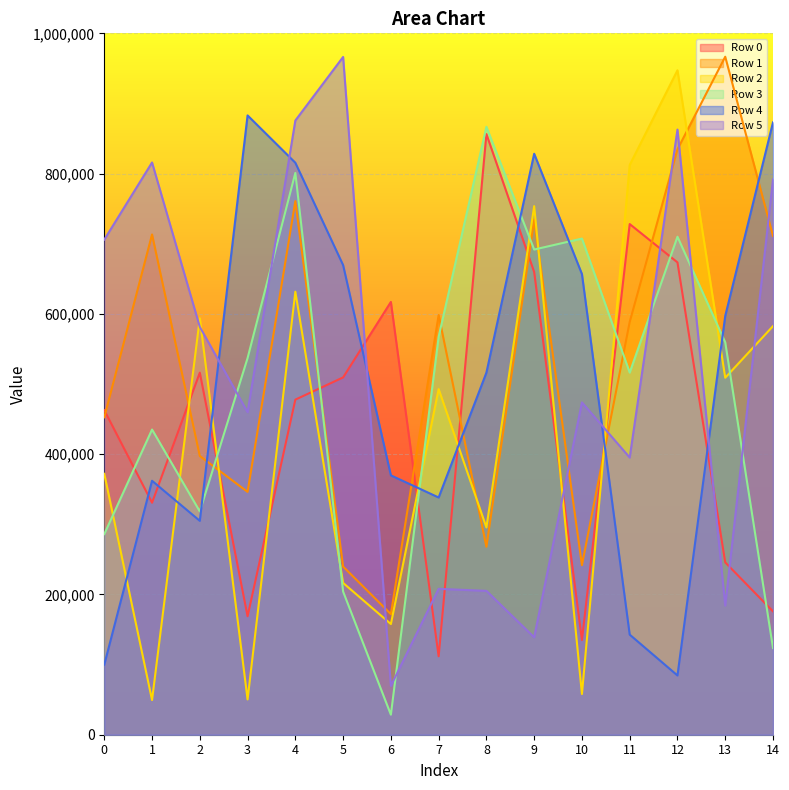

What is the difference between the second highest and minimum values in the Row 0 series?

616229